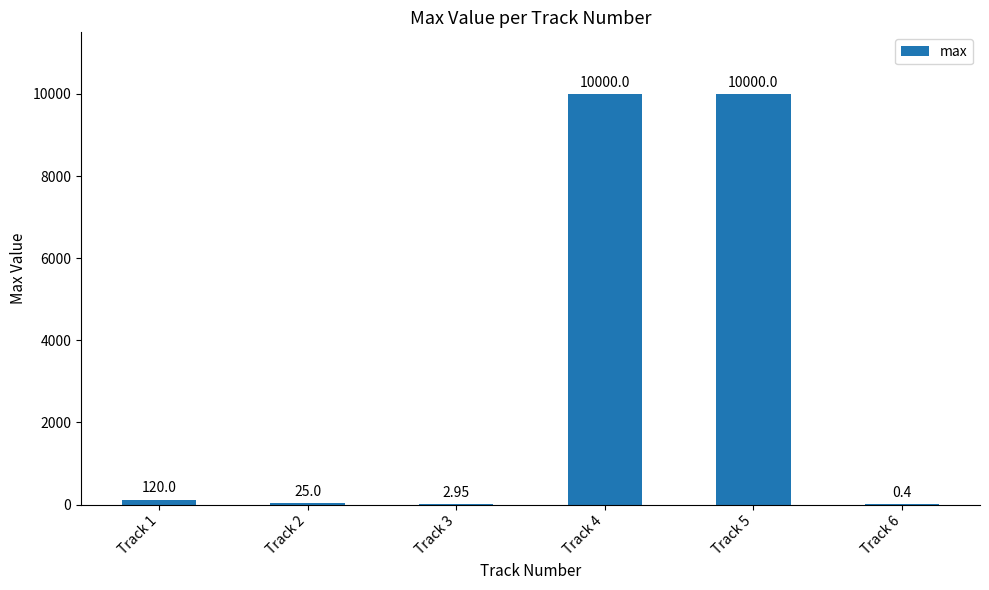

What is the sum of the values at Track 6 and Track 5?

10000.4